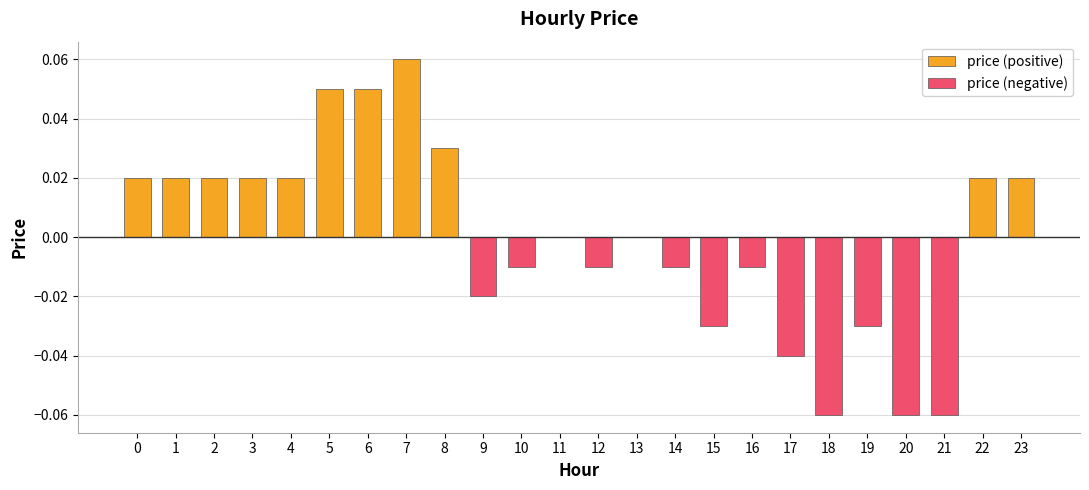

Which series has the largest total across all categories?

price (positive)